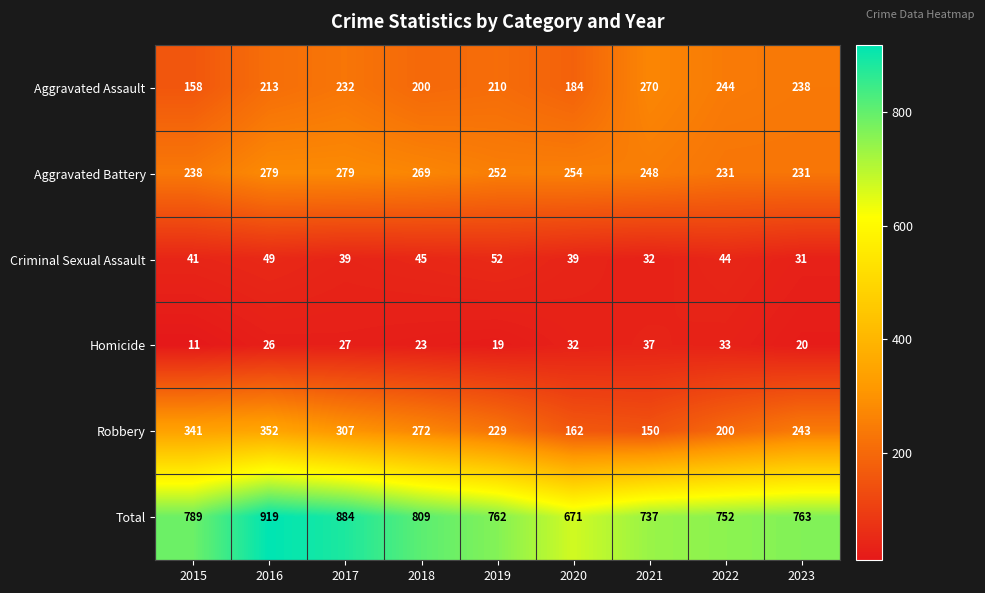

At 2023, list the series in order from smallest to largest.

Homicide, Criminal Sexual Assault, Aggravated Battery, Aggravated Assault, Robbery, Total